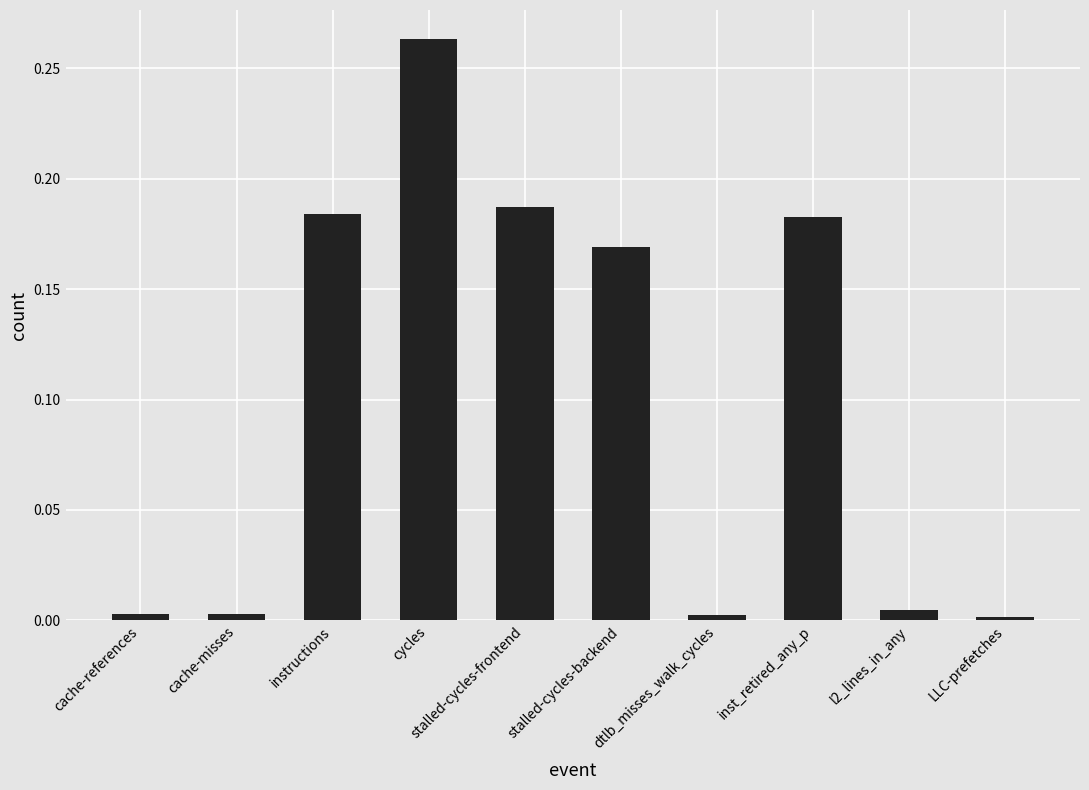

Between stalled-cycles-backend and cache-references, which is larger?

stalled-cycles-backend